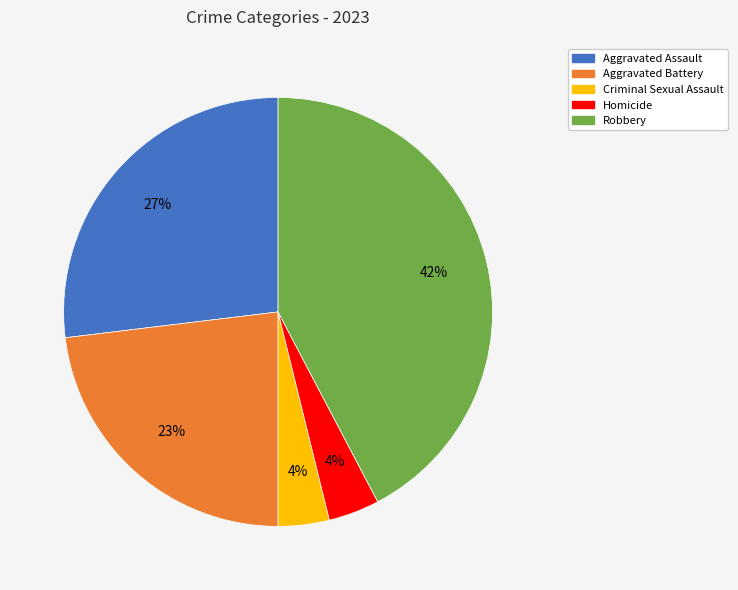

Is there any slice that represents more than half of the pie?

No